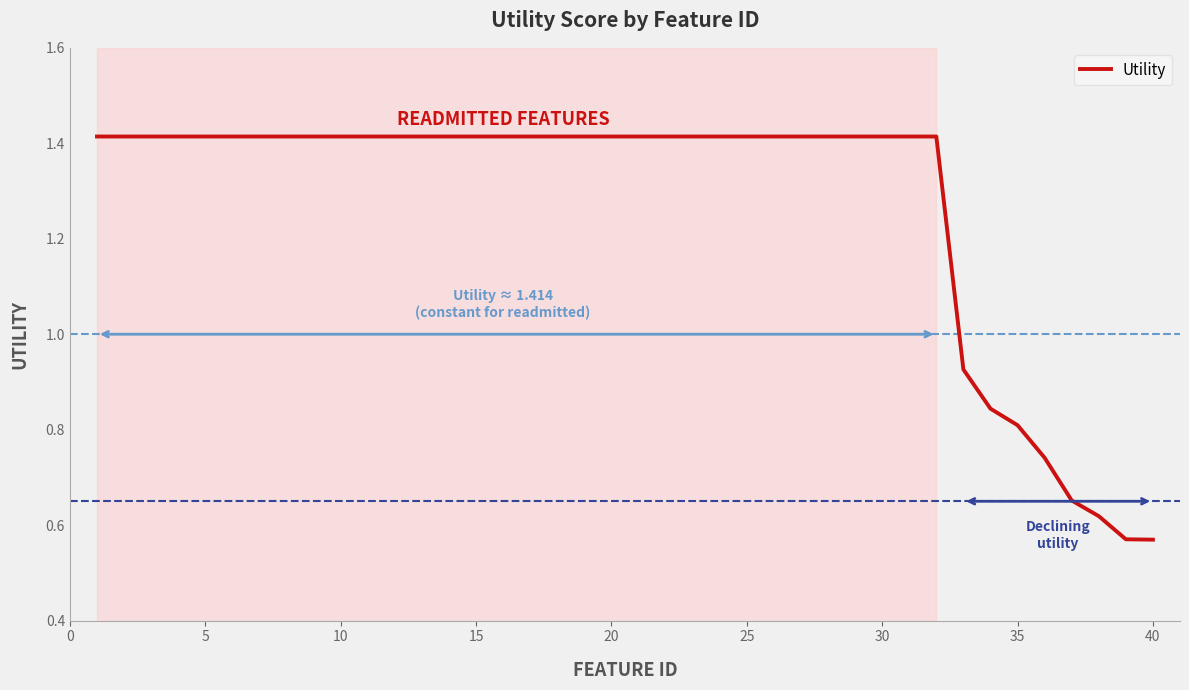

The chart shows a value of 0.6 at 30. True or false?

False